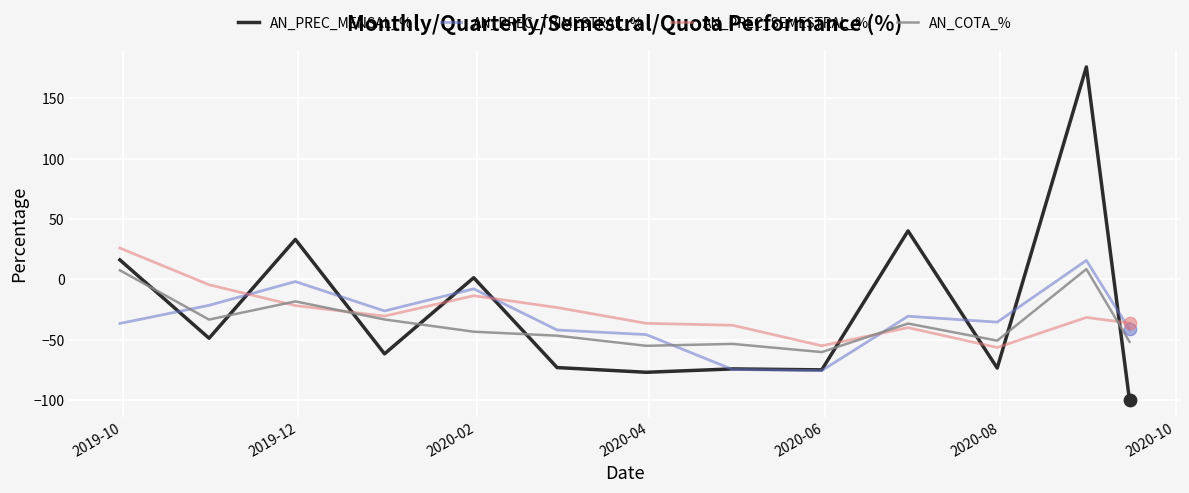

Which series has the largest range (max minus min)?

AN_PREC_MENSAL_%